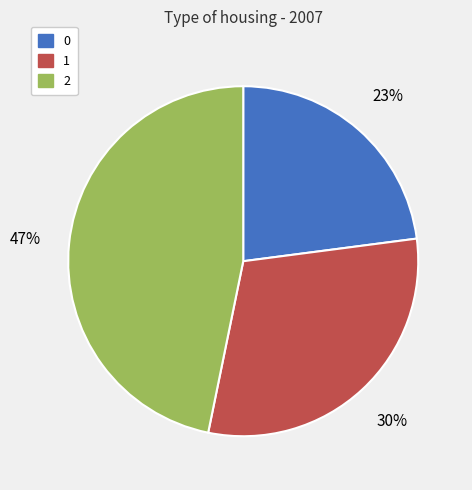

Rank the categories by value from lowest to highest.

0, 1, 2